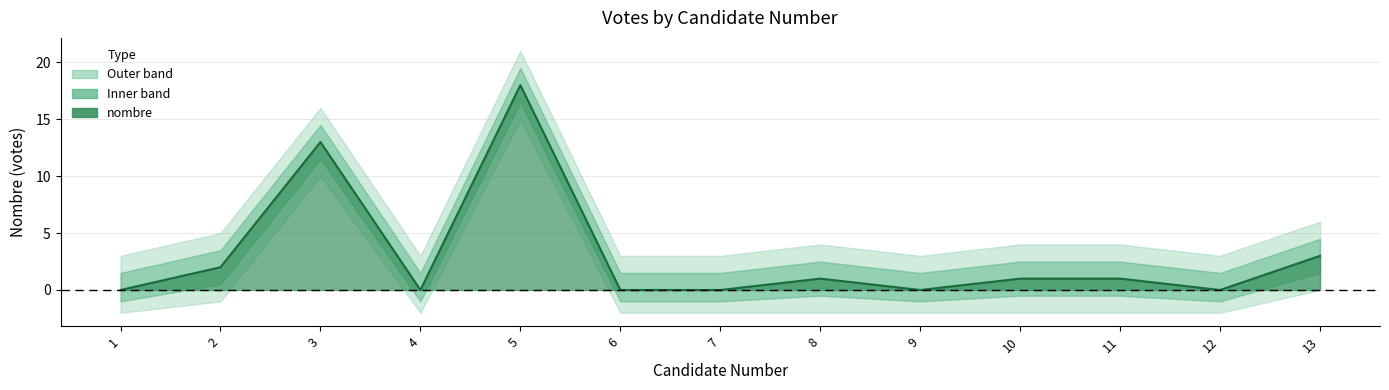

Which has a higher value, 12 or 1?

12